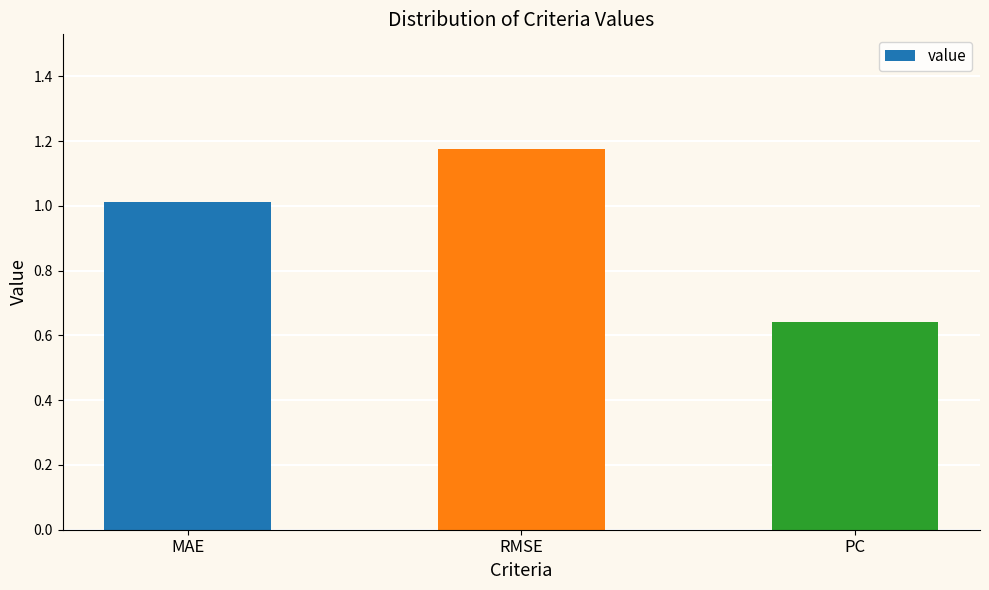

List the labels in order of value, smallest first.

PC, MAE, RMSE